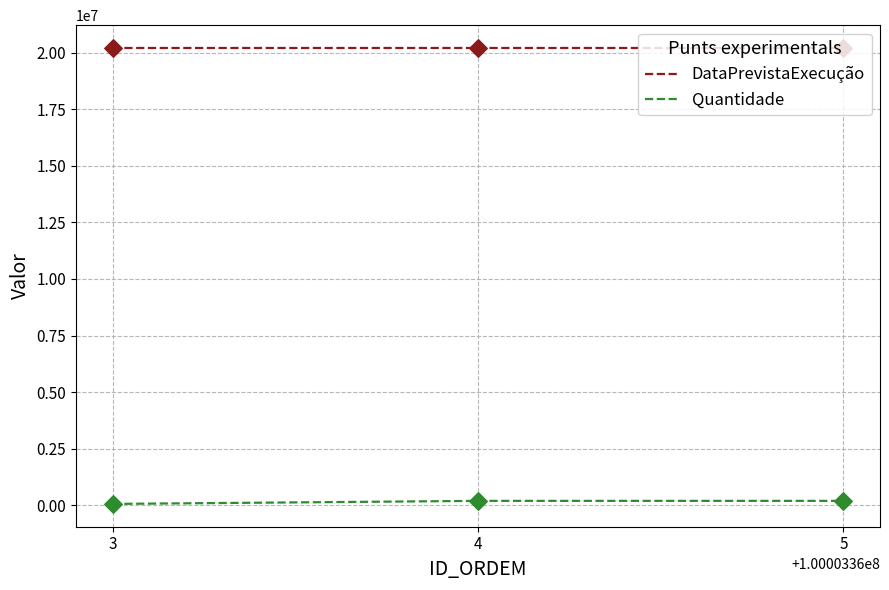

What is the average value of the DataPrevistaExecução series?

20200748